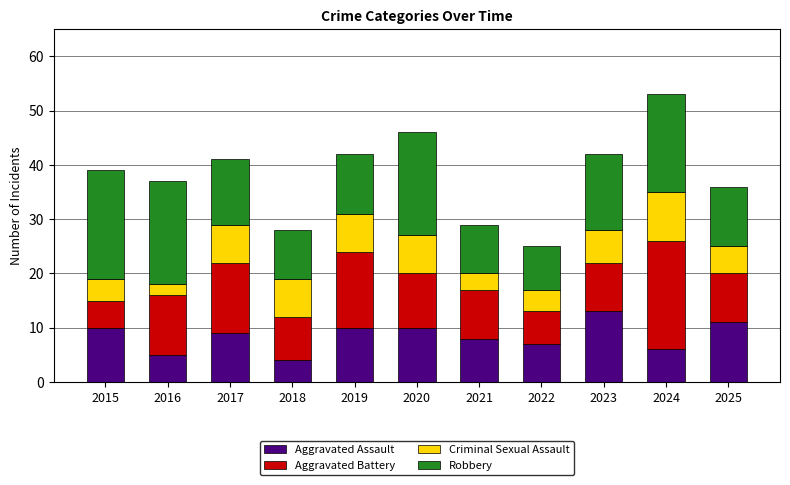

What is the average value of the Aggravated Assault series?

8